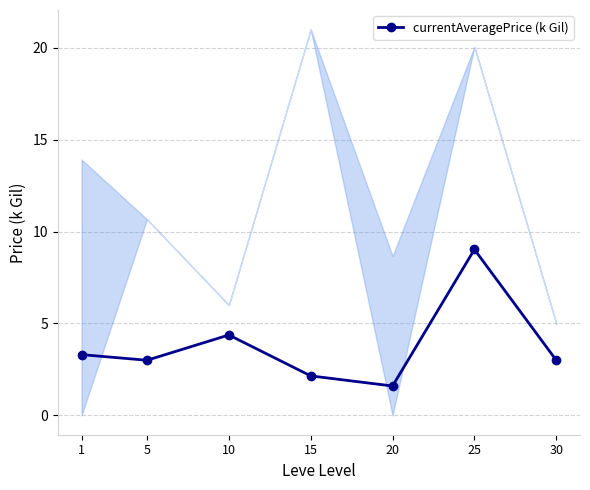

How many values exceed 3?

3